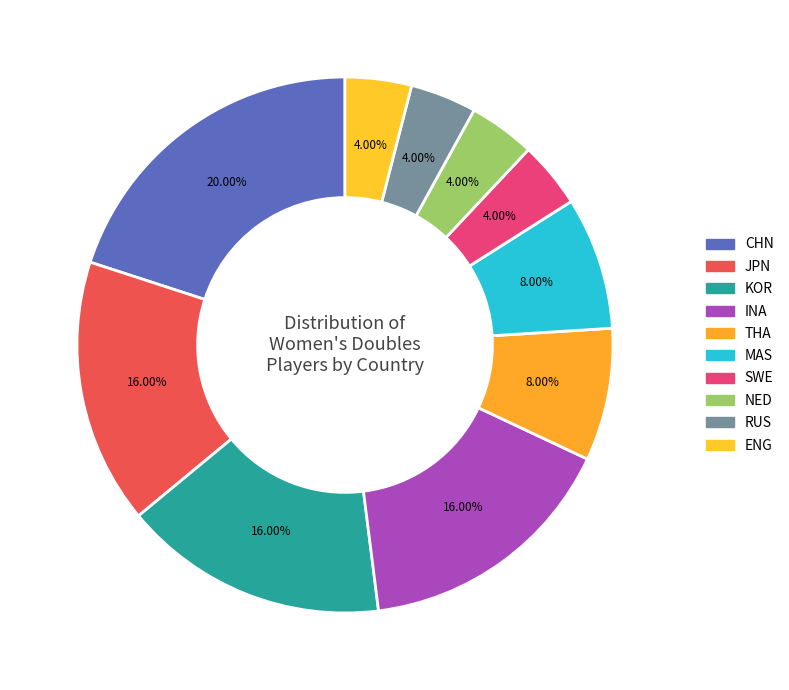

To the nearest percent, what is the difference between the largest and smallest slice percentages?

16%